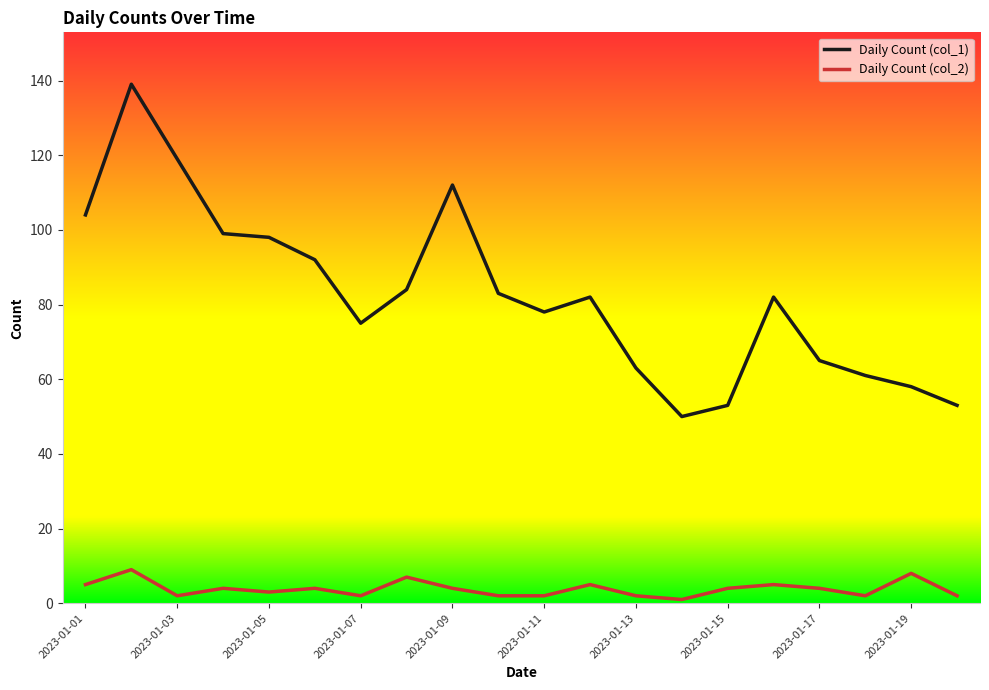

Which series has the largest range (max minus min)?

Daily Count (col_1)